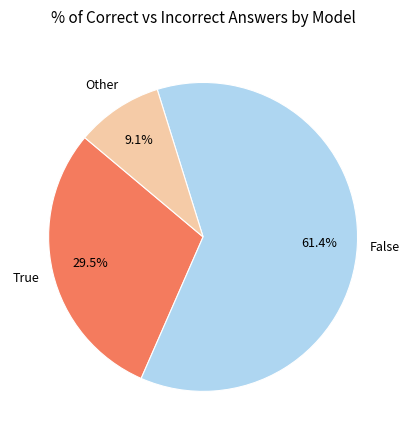

Is there any slice that represents more than half of the pie?

Yes